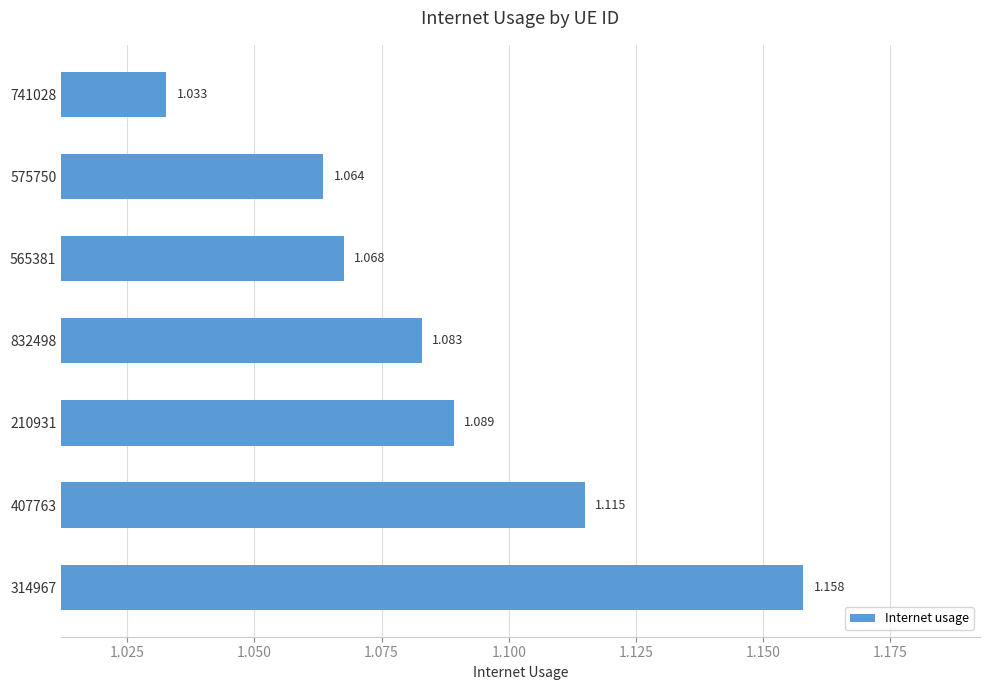

List the labels in order of value, smallest first.

741028, 575750, 565381, 832498, 210931, 407763, 314967